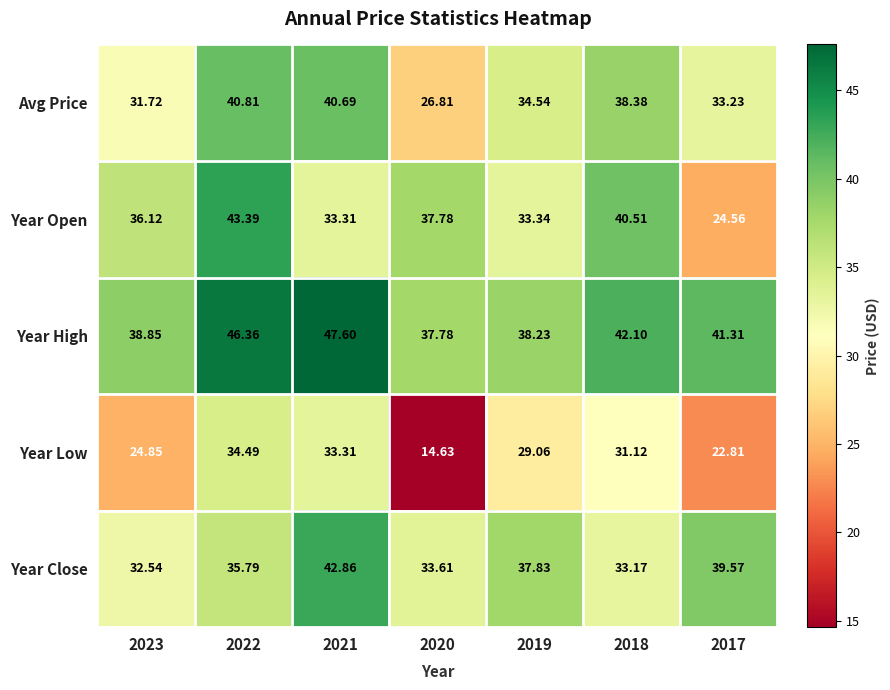

Which series has the widest spread of values?

Year Low